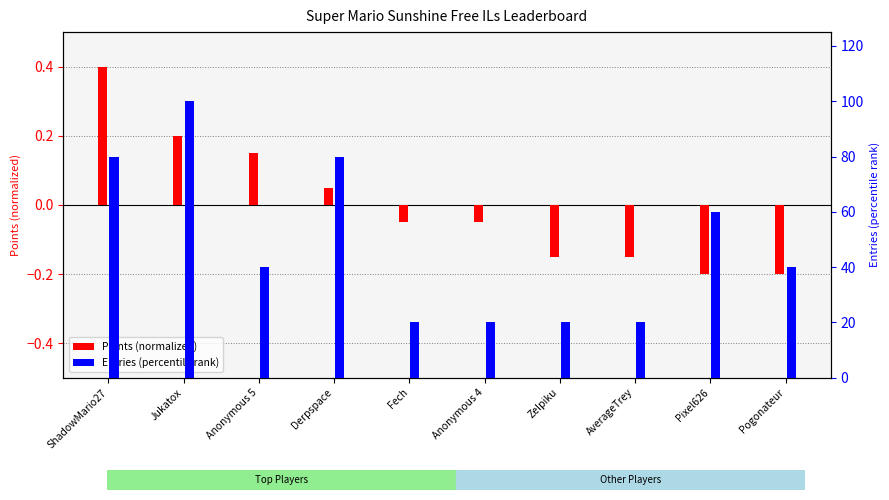

How many data points in Points (normalized) are above 0?

4